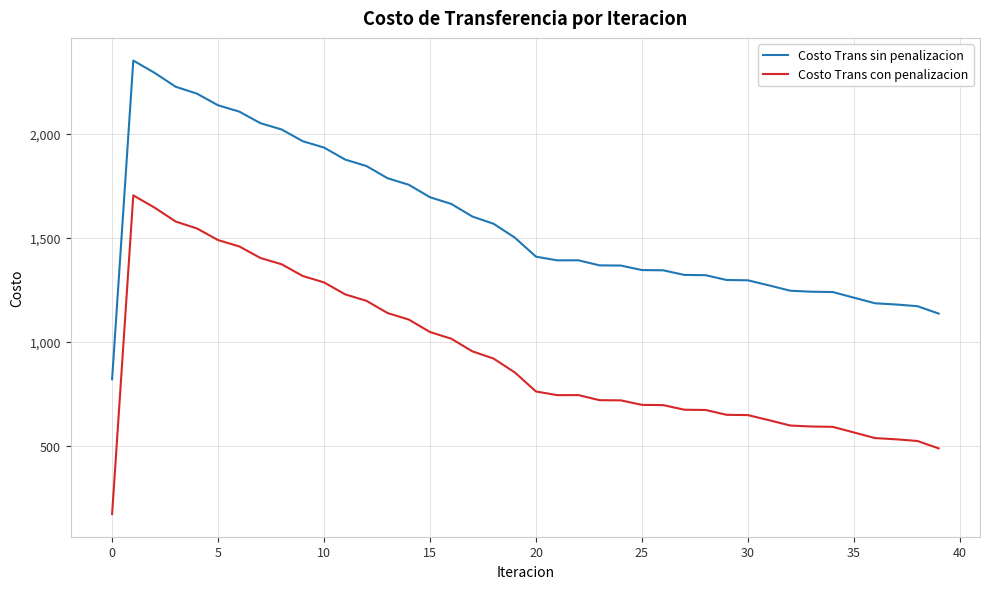

What is the minimum value shown in the chart?

170.4